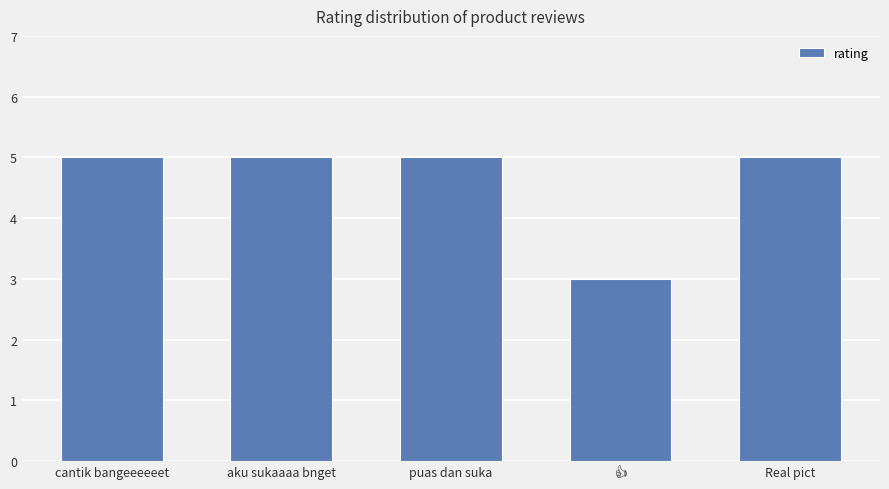

Read the value at Real pict.

5